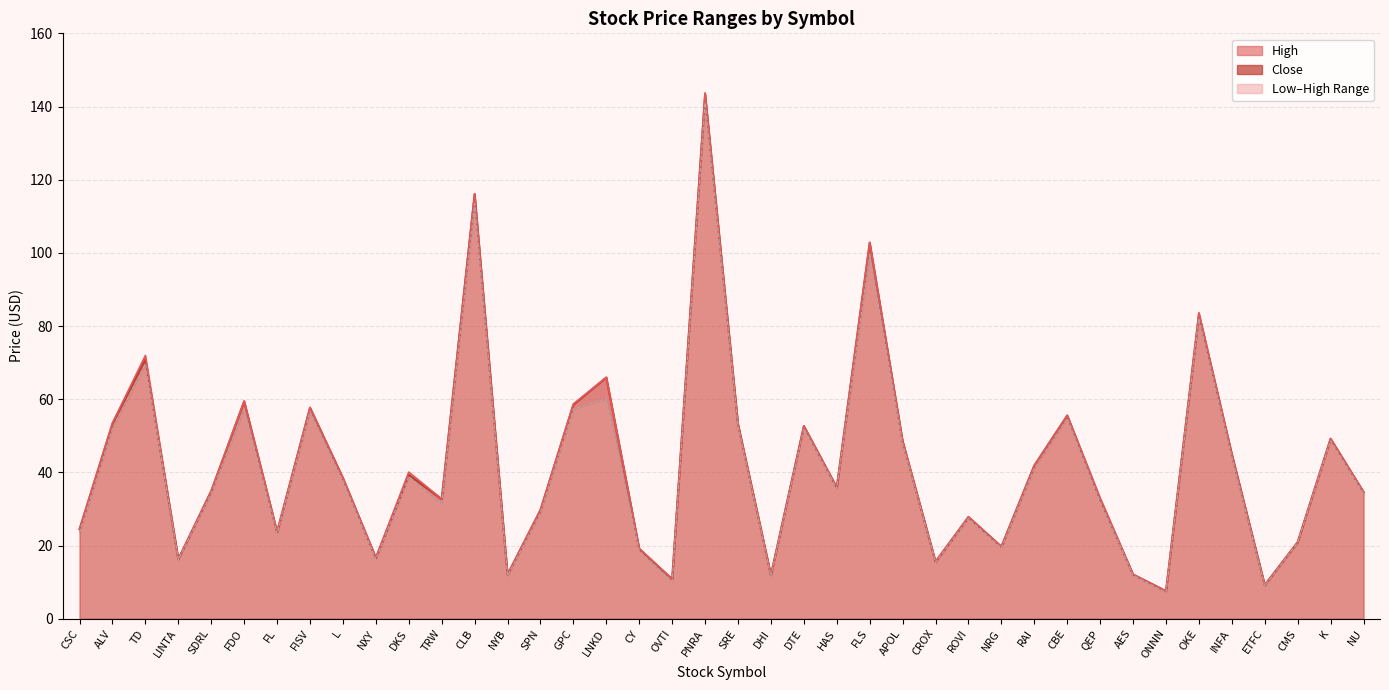

Reading left to right, what are all the values shown in this chart?

Close: 24.4	53.3	70.9	16.3	34.9	59.4	23.6	57.7	38.4	16.6	39.3	32.7	116.0	12.0	29.7	58.5	65.9	19.1	10.8	143.4	53.2	11.9	52.6	35.8	102.8	48.5	15.5	27.8	19.7	41.9	55.5	32.6	12.1	7.5	83.2	45.0	9.2	20.9	49.2	34.6
High: 24.5	53.5	72.0	16.3	35.0	59.5	23.9	57.7	38.5	16.8	40.1	32.7	116.1	12.0	29.8	58.7	66.0	19.2	10.8	143.7	53.2	12.0	52.7	36.0	102.9	48.7	15.7	27.9	19.7	41.9	55.5	33.0	12.1	7.6	83.7	45.0	9.2	21.0	49.3	34.7
Low: 23.5	52.0	69.7	16.1	34.3	57.3	23.2	56.6	37.6	16.2	38.9	31.4	113.5	11.7	28.9	57.3	60.1	18.5	10.2	141.0	52.6	11.6	51.9	35.5	99.6	47.8	15.3	27.4	19.3	41.1	54.7	32.0	11.9	7.1	82.1	44.1	8.9	20.8	48.6	34.2